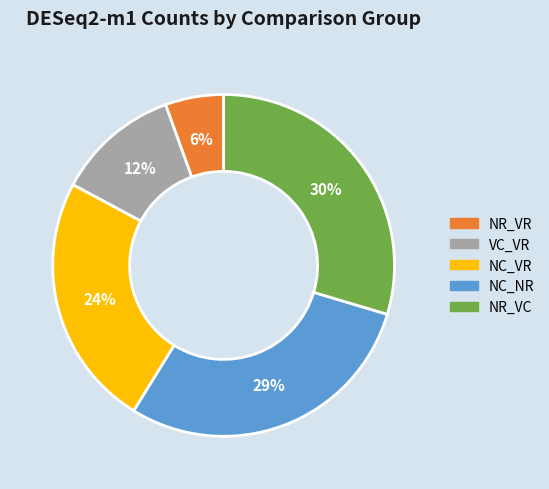

To the nearest percent, what is the difference between the largest and smallest slice percentages?

24%